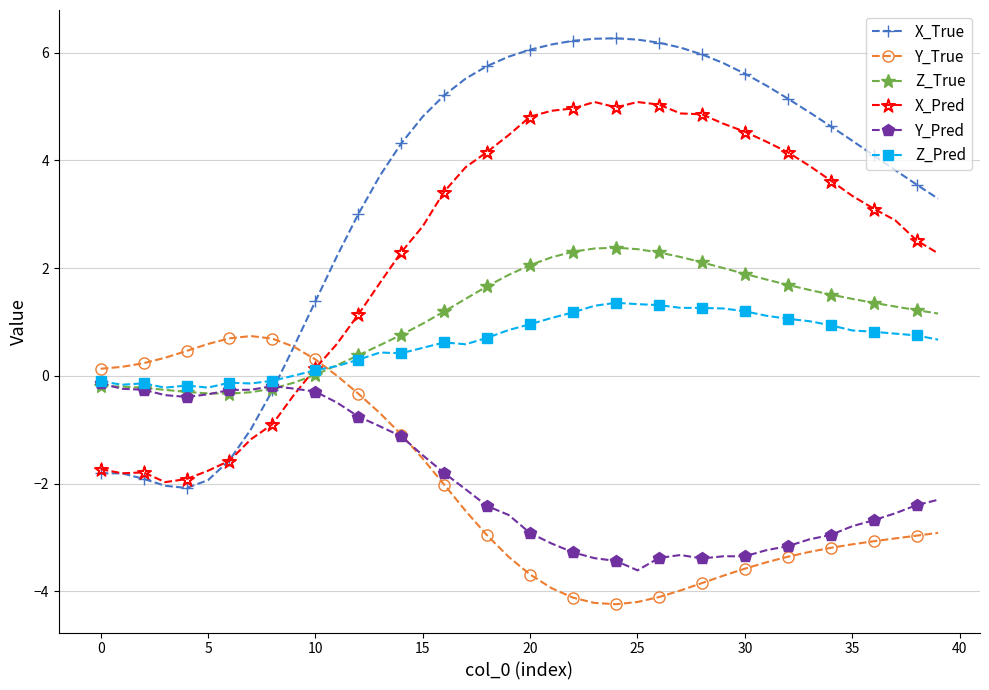

Which series has the largest total across all categories?

X_True